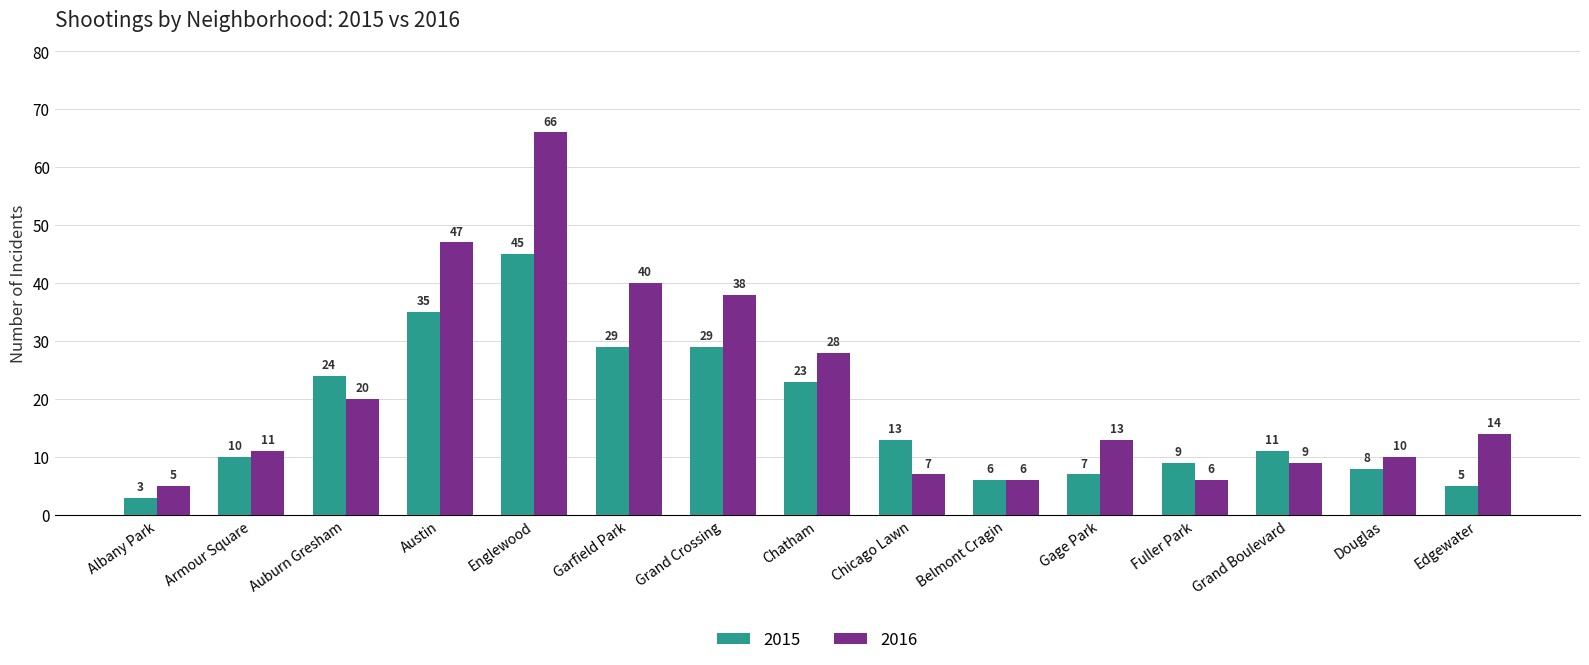

List the series in order of their peak value, lowest first.

2015, 2016